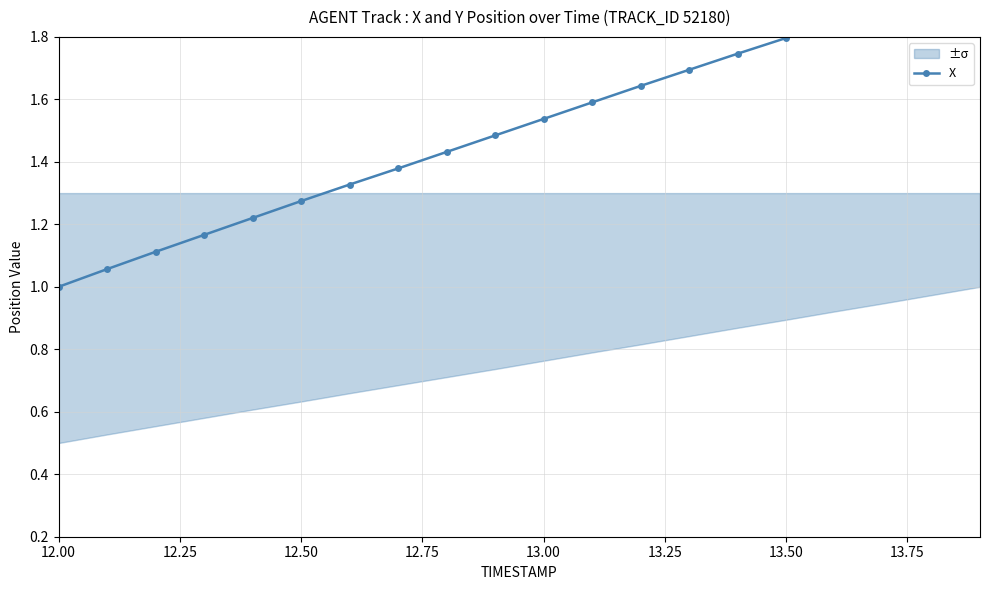

What is the minimum value shown in the chart?

1.0